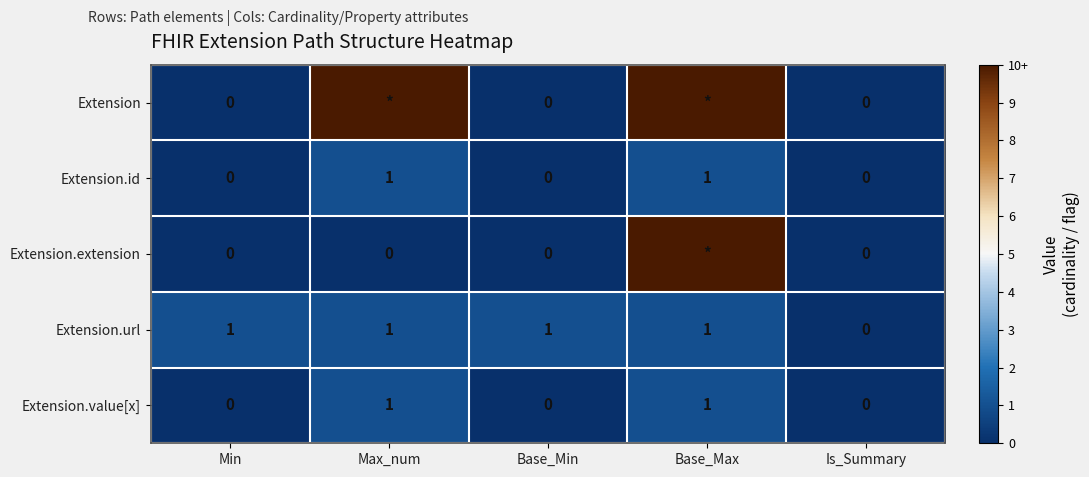

Where is Extension.url nearest to the value 0?

Is_Summary